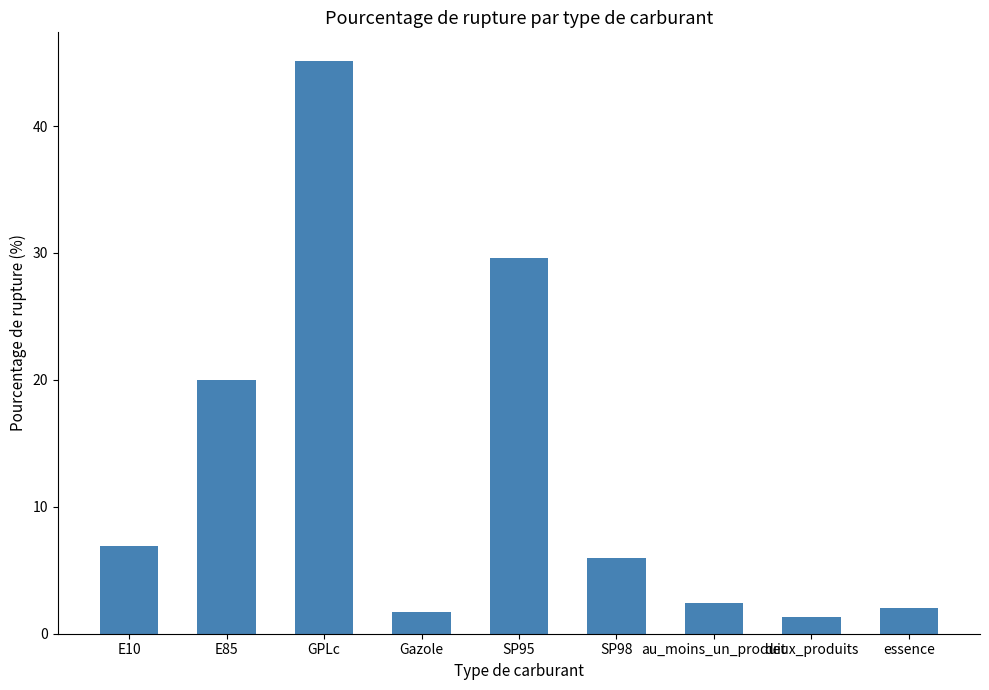

Which has a higher value, au_moins_un_produit or SP98?

SP98